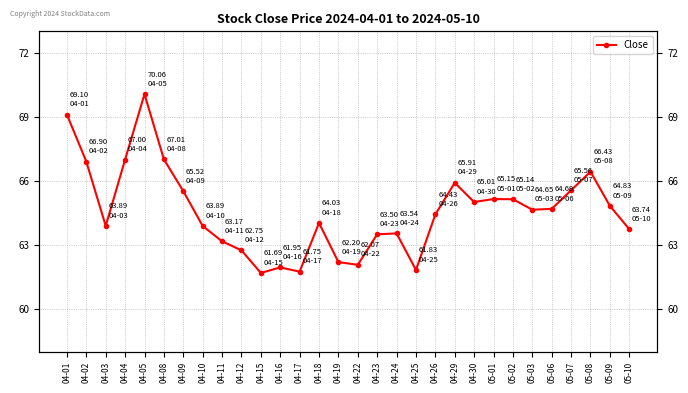

At which category does the data reach its first local valley?

04-03